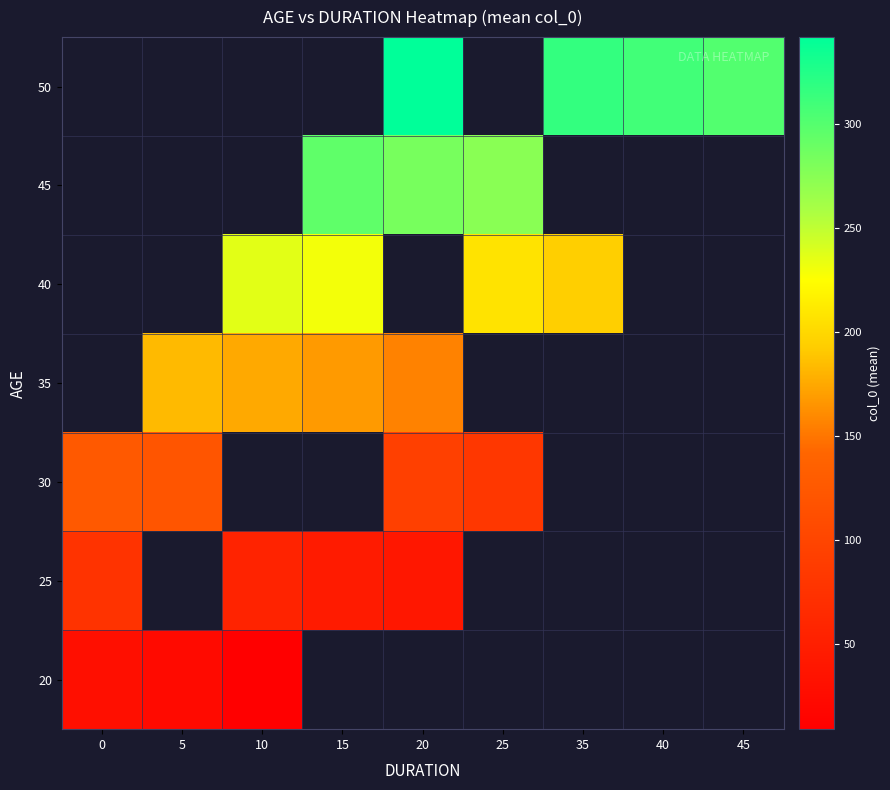

Is the value of 30 at 15 greater than the value of 20 at 45?

No